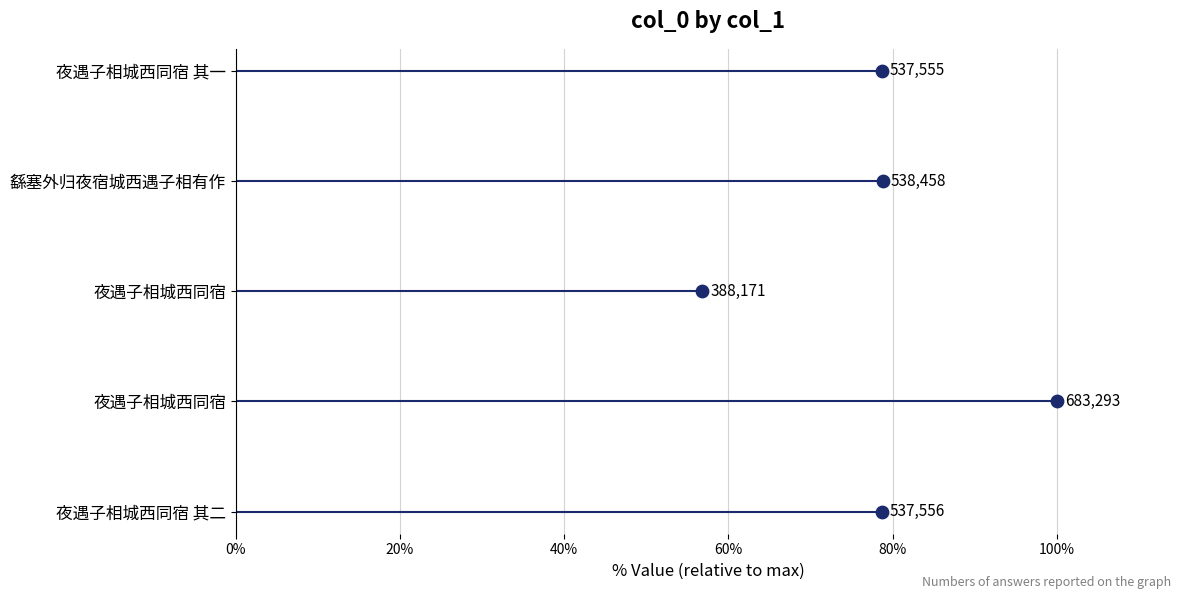

Between 0% and 40%, which is larger?

40%